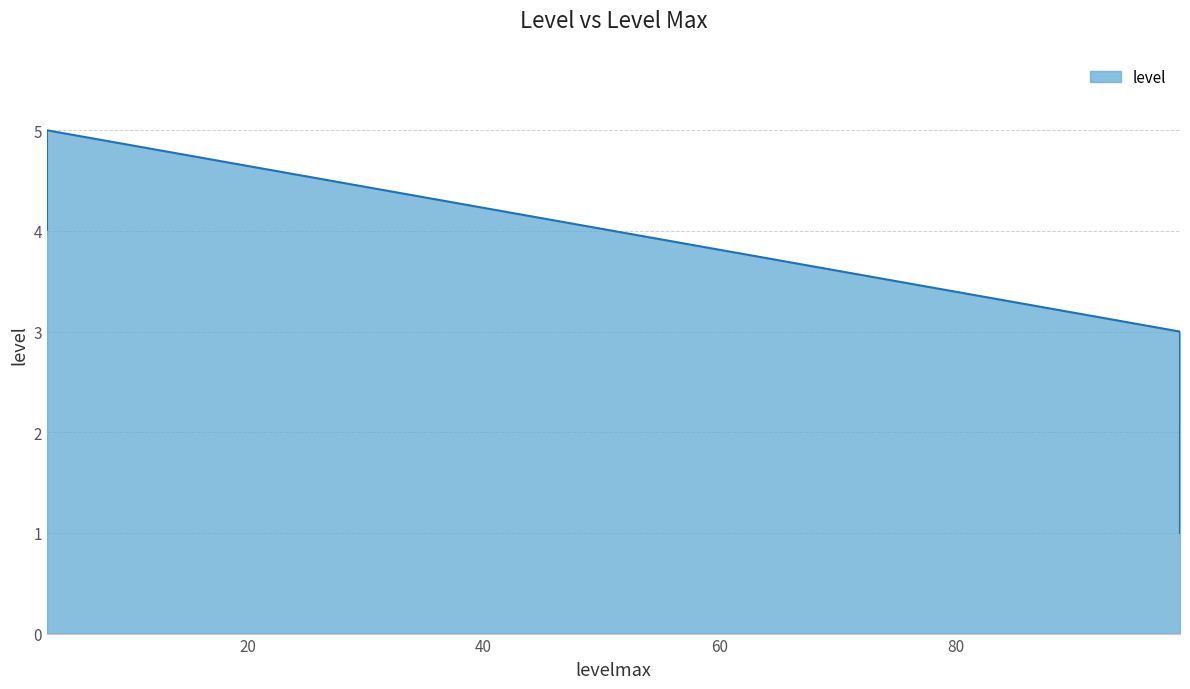

Between 4.02 and 4.03, which is larger?

4.03